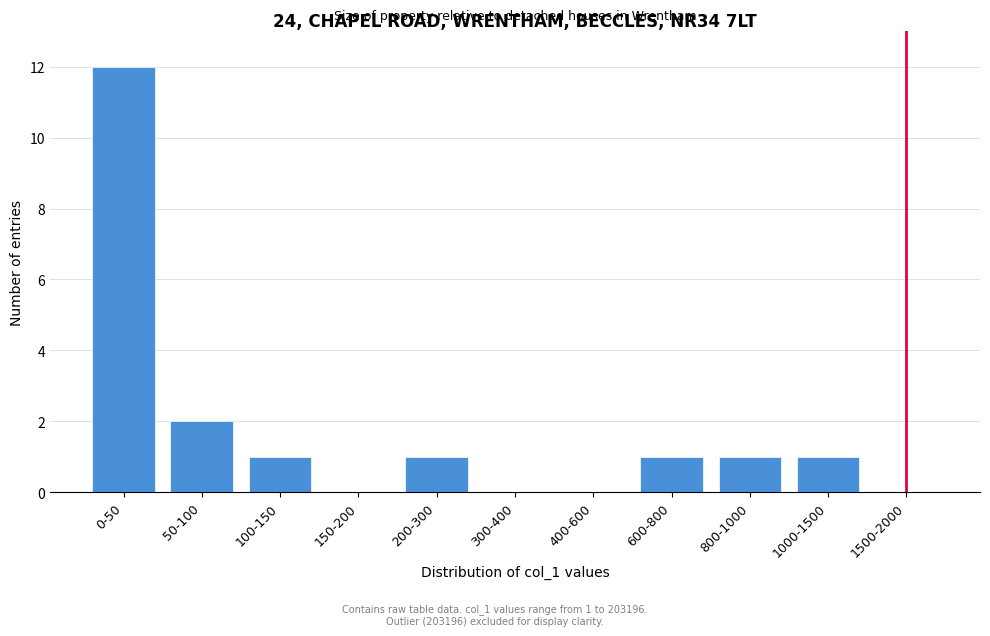

Reading left to right, transcribe all the data shown in this chart.

0-50=12	50-100=2	100-150=1	150-200=0	200-300=1	300-400=0	400-600=0	600-800=1	800-1000=1	1000-1500=1	1500-2000=0